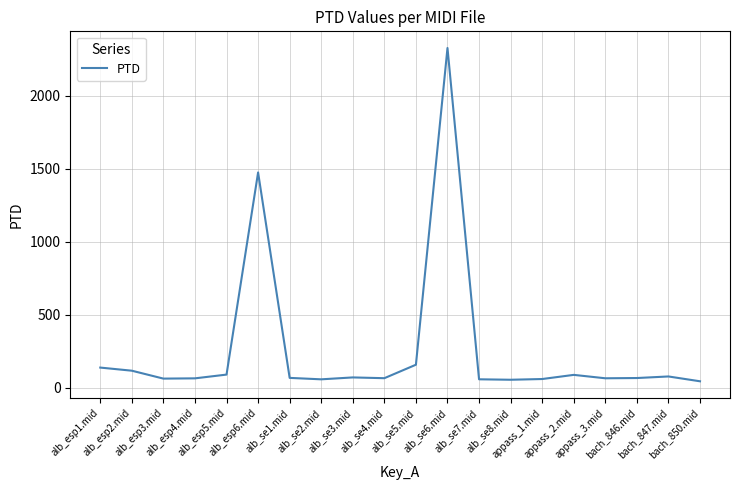

What is the sum of the values at alb_esp4.mid and alb_esp6.mid?

1538.3